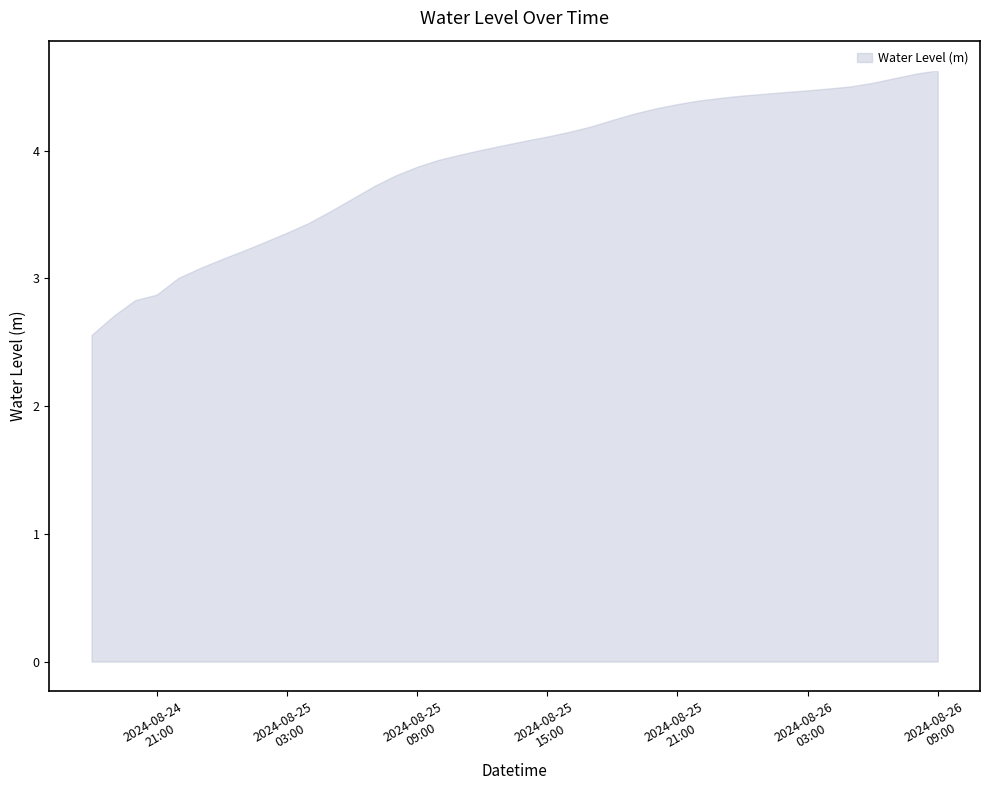

What is the minimum value shown in the chart?

2.6